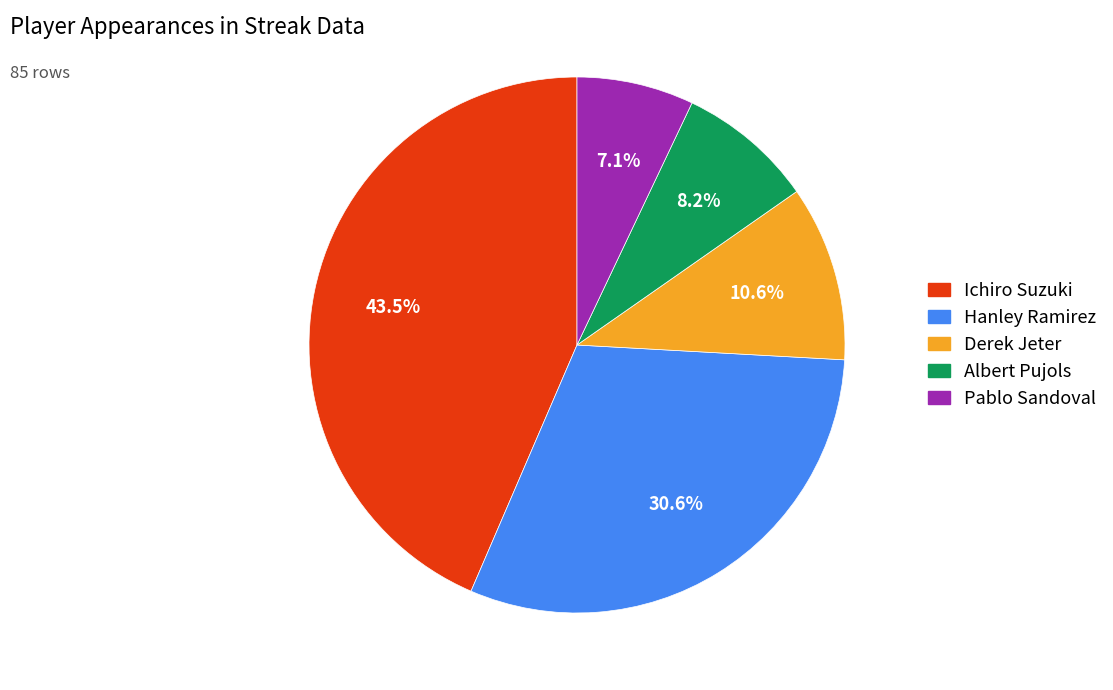

Rank the categories by value from lowest to highest.

Pablo Sandoval, Albert Pujols, Derek Jeter, Hanley Ramirez, Ichiro Suzuki